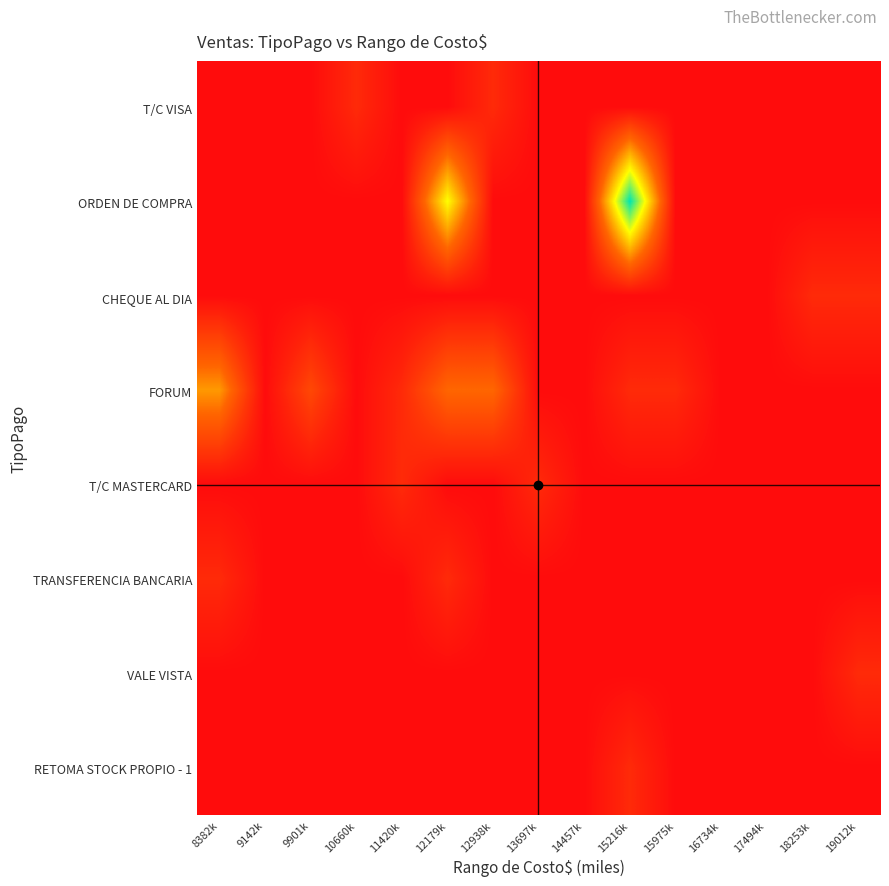

Reading left to right, what are all the values shown in this chart?

T/C VISA: 8382k=0	9142k=0	9901k=0	10660k=1	11420k=0	12179k=0	12938k=1	13697k=0	14457k=0	15216k=0	15975k=0	16734k=0	17494k=0	18253k=0	19012k=0
ORDEN DE COMPRA: 8382k=0	9142k=0	9901k=0	10660k=0	11420k=0	12179k=6	12938k=0	13697k=0	14457k=0	15216k=9	15975k=0	16734k=0	17494k=0	18253k=0	19012k=0
CHEQUE AL DIA: 8382k=0	9142k=0	9901k=0	10660k=0	11420k=0	12179k=0	12938k=0	13697k=0	14457k=0	15216k=0	15975k=0	16734k=0	17494k=0	18253k=1	19012k=1
FORUM: 8382k=4	9142k=0	9901k=2	10660k=0	11420k=1	12179k=3	12938k=3	13697k=0	14457k=0	15216k=1	15975k=1	16734k=0	17494k=0	18253k=0	19012k=0
T/C MASTERCARD: 8382k=0	9142k=0	9901k=0	10660k=0	11420k=1	12179k=0	12938k=0	13697k=1	14457k=0	15216k=0	15975k=0	16734k=0	17494k=0	18253k=0	19012k=0
TRANSFERENCIA BANCARIA: 8382k=1	9142k=0	9901k=0	10660k=0	11420k=0	12179k=1	12938k=0	13697k=0	14457k=0	15216k=0	15975k=0	16734k=0	17494k=0	18253k=0	19012k=0
VALE VISTA: 8382k=0	9142k=0	9901k=0	10660k=0	11420k=0	12179k=0	12938k=0	13697k=0	14457k=0	15216k=0	15975k=0	16734k=0	17494k=0	18253k=0	19012k=1
RETOMA STOCK PROPIO - 1: 8382k=0	9142k=0	9901k=0	10660k=0	11420k=0	12179k=0	12938k=0	13697k=0	14457k=0	15216k=1	15975k=0	16734k=0	17494k=0	18253k=0	19012k=0